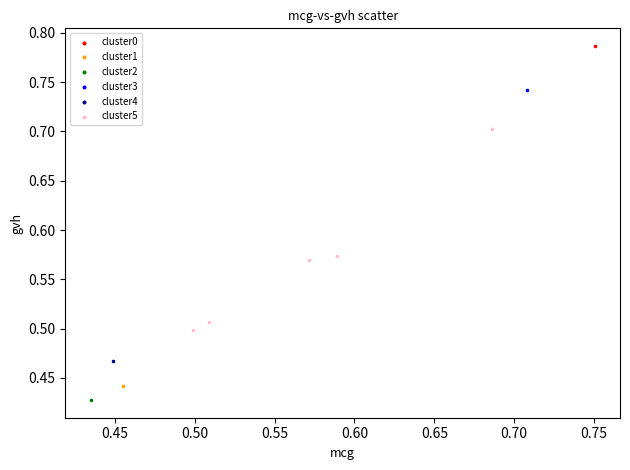

What are all the series names shown in the legend?

cluster0, cluster1, cluster2, cluster3, cluster4, cluster5